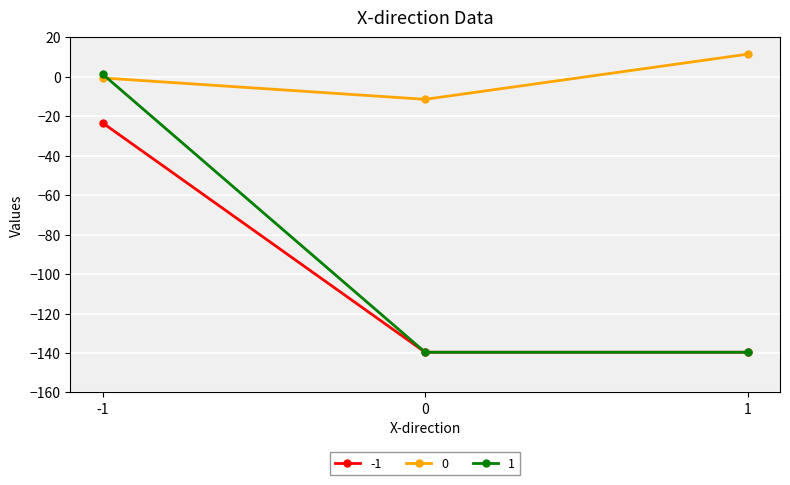

Reading right to left, what are all the values shown in this chart?

-1: -139.6	-139.6	-23.3
0: 11.5	-11.4	-0.6
1: -139.6	-139.6	1.4